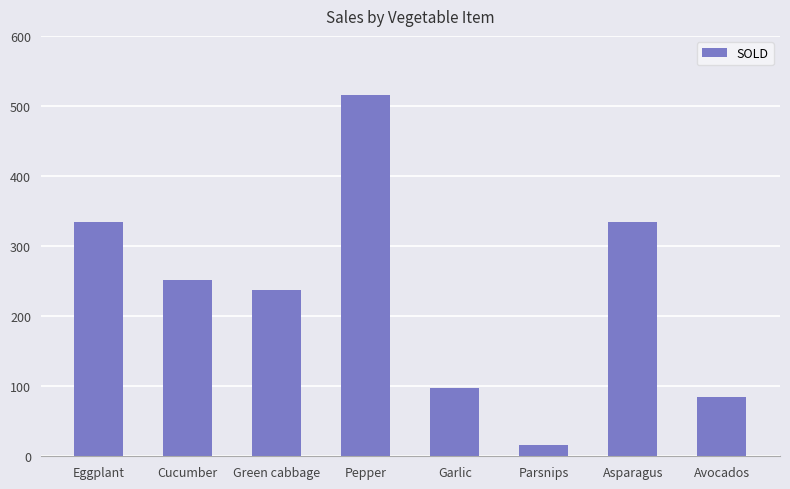

What is the change in value from Cucumber to Asparagus?

+83